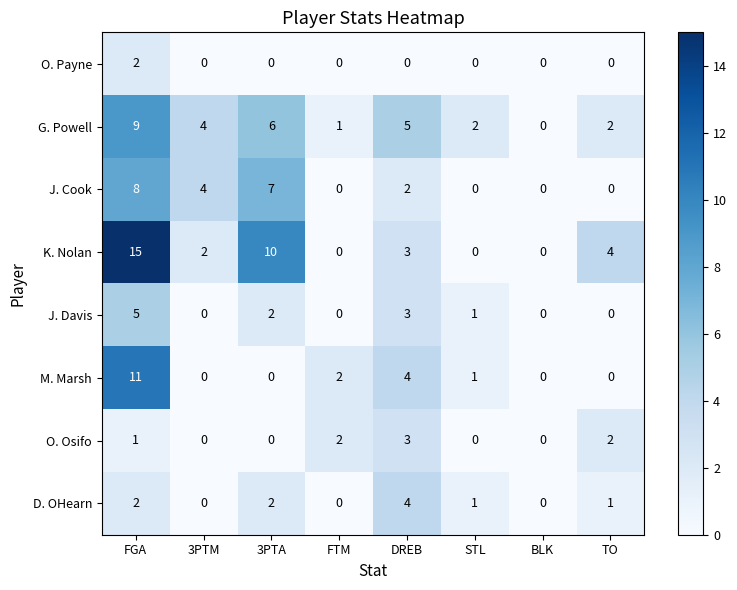

At which category does the chart reach its peak across all series?

FGA